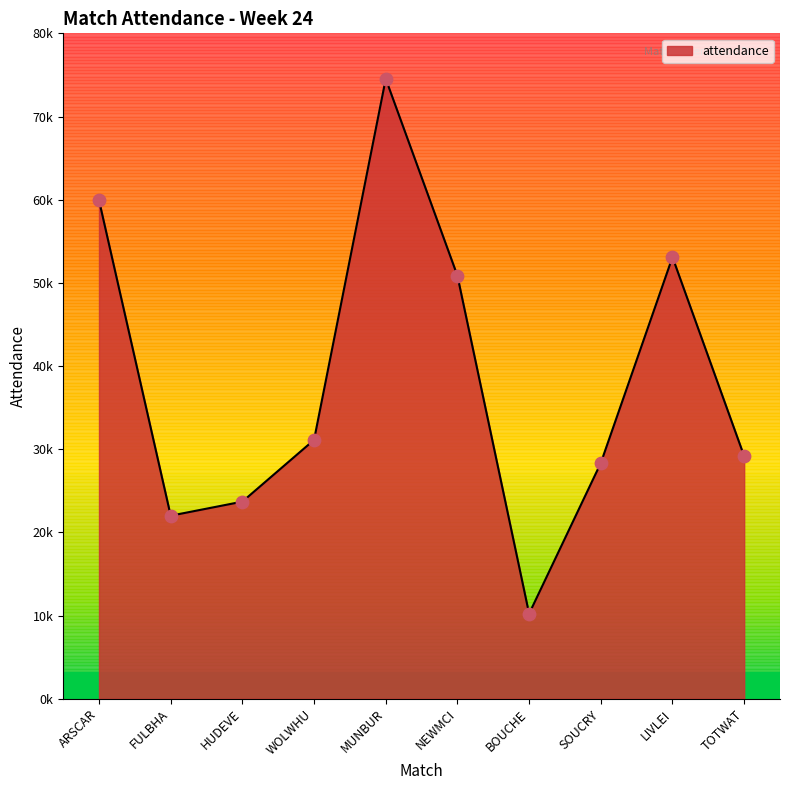

Between BOUCHE and HUDEVE, which is larger?

HUDEVE